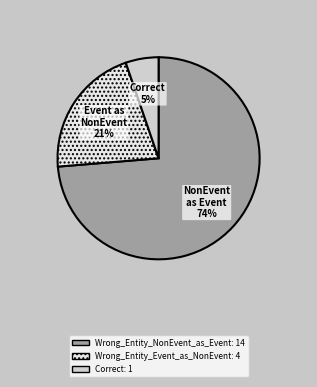

To the nearest percent, what is the average slice percentage?

33%